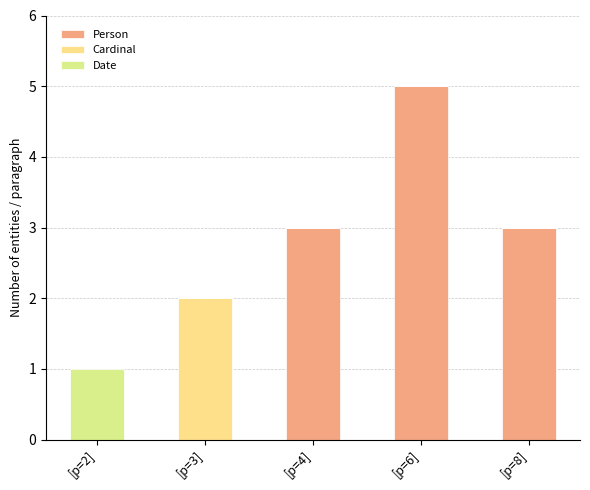

What is the value of the Person bar at the 5th from the left?

3